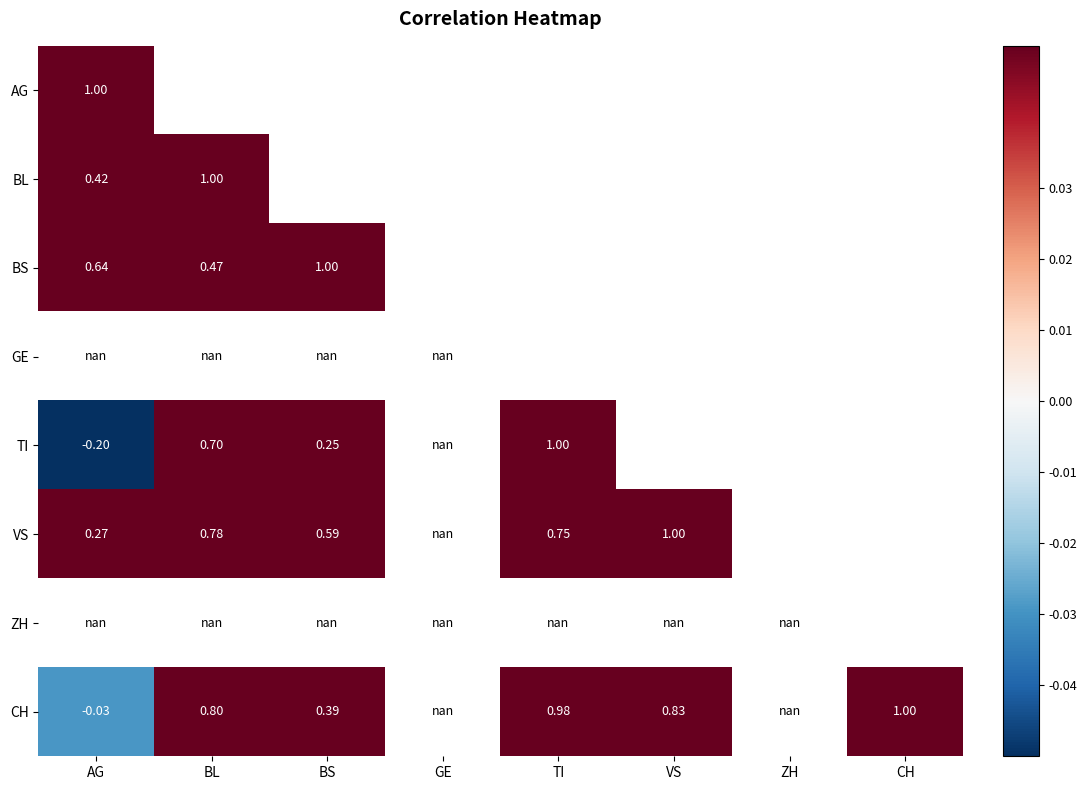

Between TI and CH, which is larger?

CH